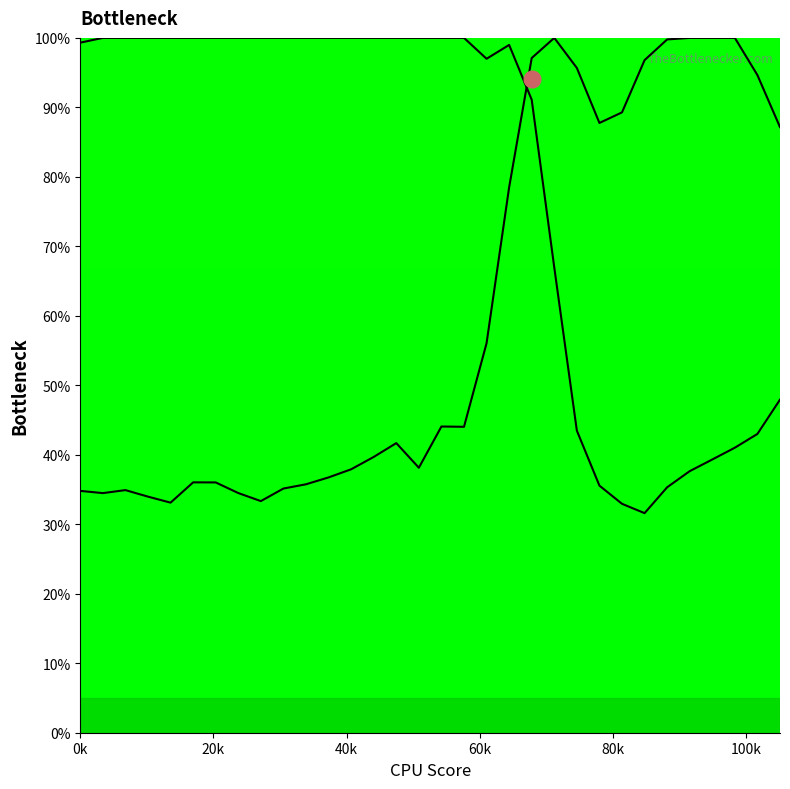

What is the maximum value for Y2?

100.0